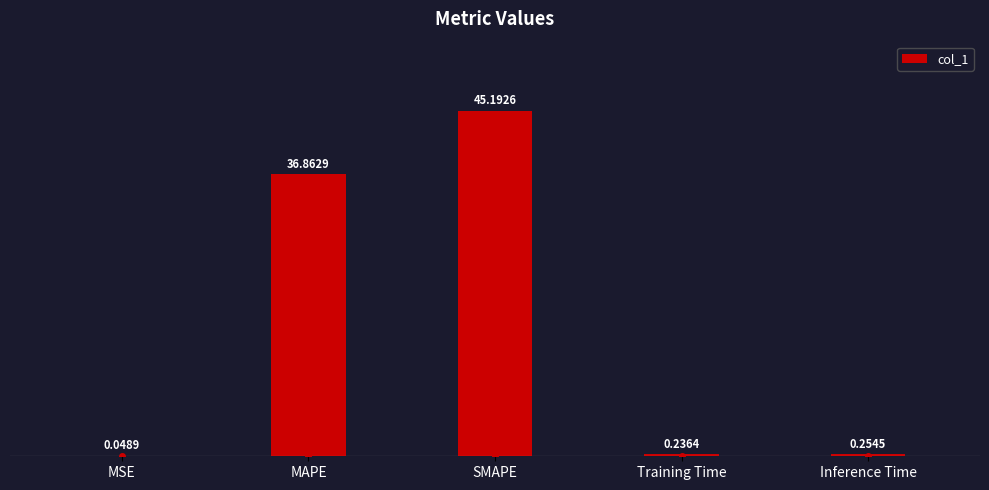

What is the change in value from SMAPE to Training Time?

-45.0